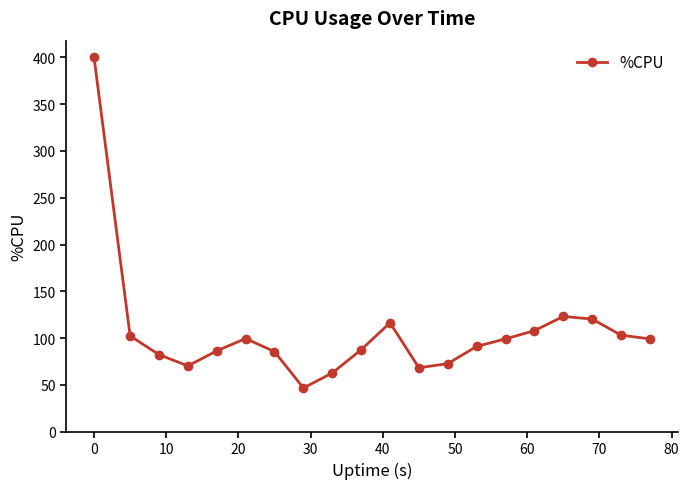

What is the difference between the second highest and minimum values?

76.4